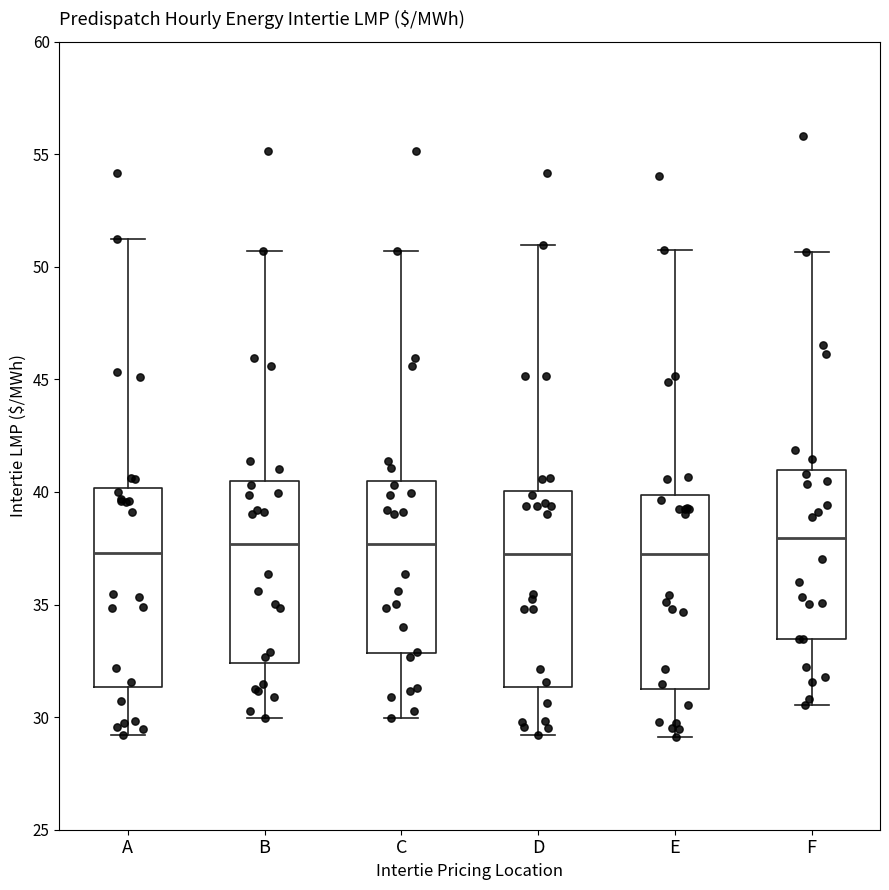

Reading left to right, transcribe this box plot: for each box, give where its median line is, the range the box spans, and where its two whiskers end, as read against the y-axis. The values are not printed on the chart, so give them approximately, as read against the axis.

A: median 37.5, box 31.5 to 40.0, whiskers 29.0 to 51.0
B: median 37.5, box 32.5 to 40.5, whiskers 30.0 to 50.5
C: median 37.5, box 33.0 to 40.5, whiskers 30.0 to 50.5
D: median 37.5, box 31.5 to 40.0, whiskers 29.0 to 51.0
E: median 37.0, box 31.5 to 40.0, whiskers 29.0 to 50.5
F: median 38.0, box 33.5 to 41.0, whiskers 30.5 to 50.5